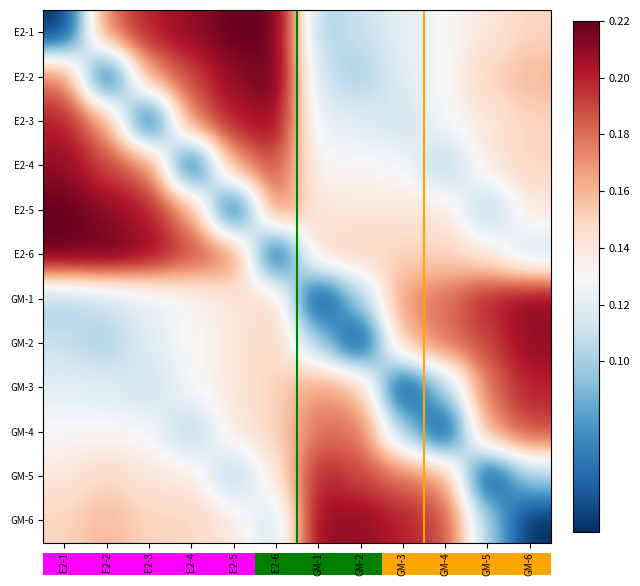

List the series in order of their peak value, highest first.

E2-1, E2-2, E2-5, E2-6, E2-3, E2-4, GM-1, GM-2, GM-6, GM-3, GM-5, GM-4